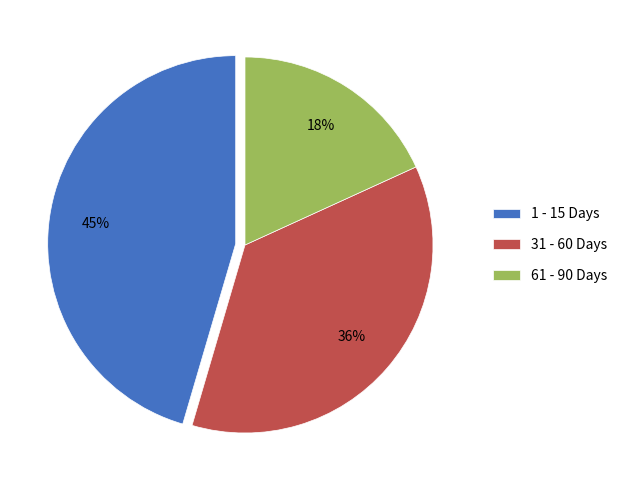

Is there any slice that represents more than half of the pie?

No